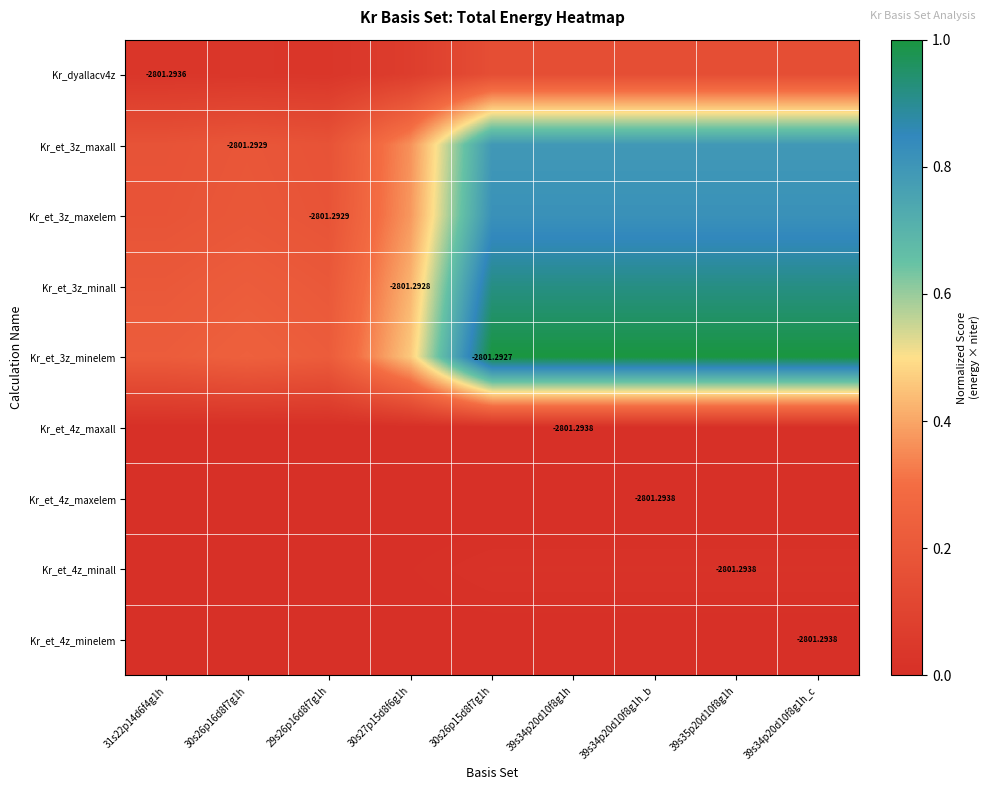

Which series has the largest range (max minus min)?

Kr_et_3z_minelem